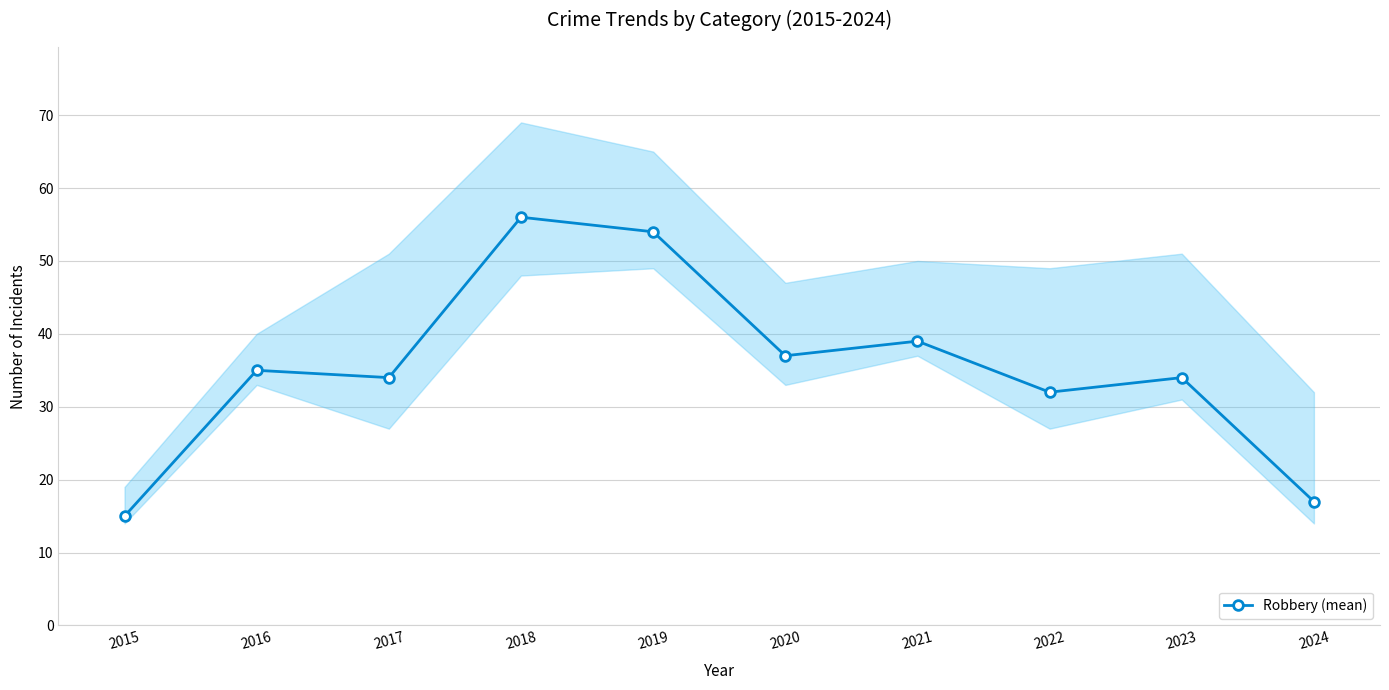

Reading left to right, extract all data points from this chart.

2015=15	2016=35	2017=34	2018=56	2019=54	2020=37	2021=39	2022=32	2023=34	2024=17